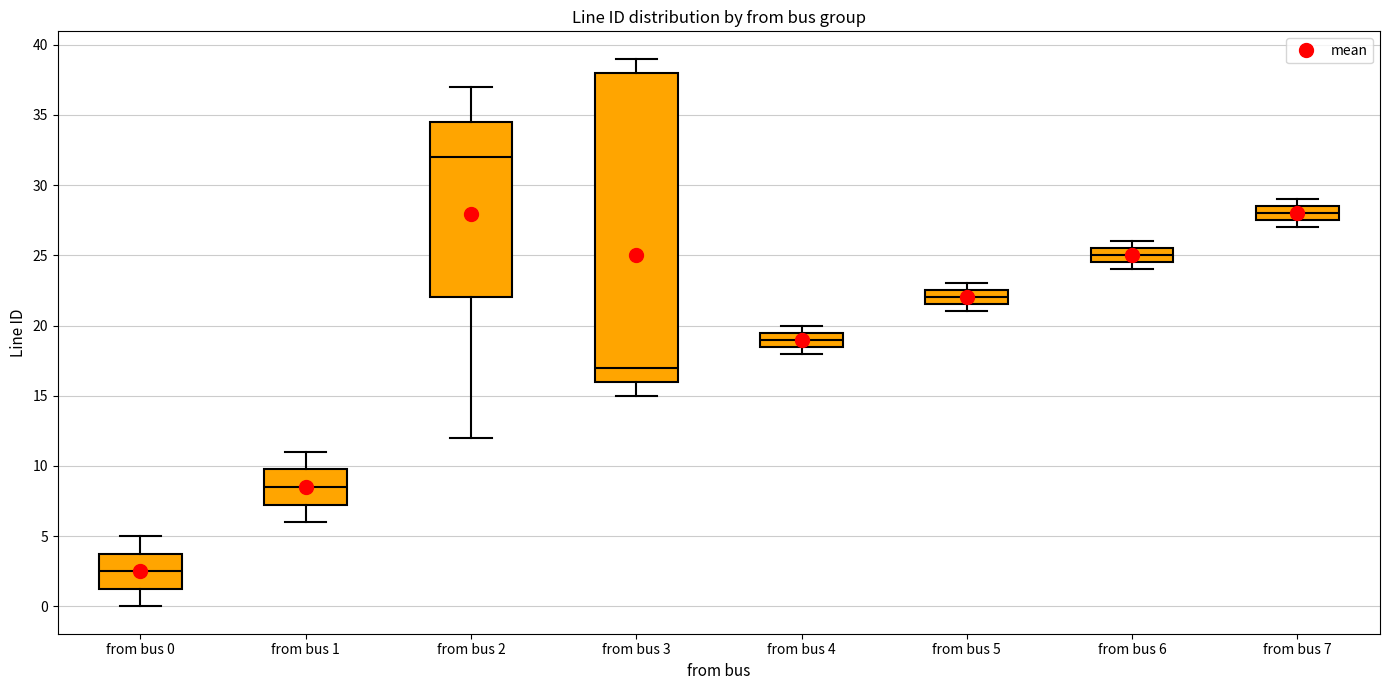

Which box has the lowest median line?

from bus 0